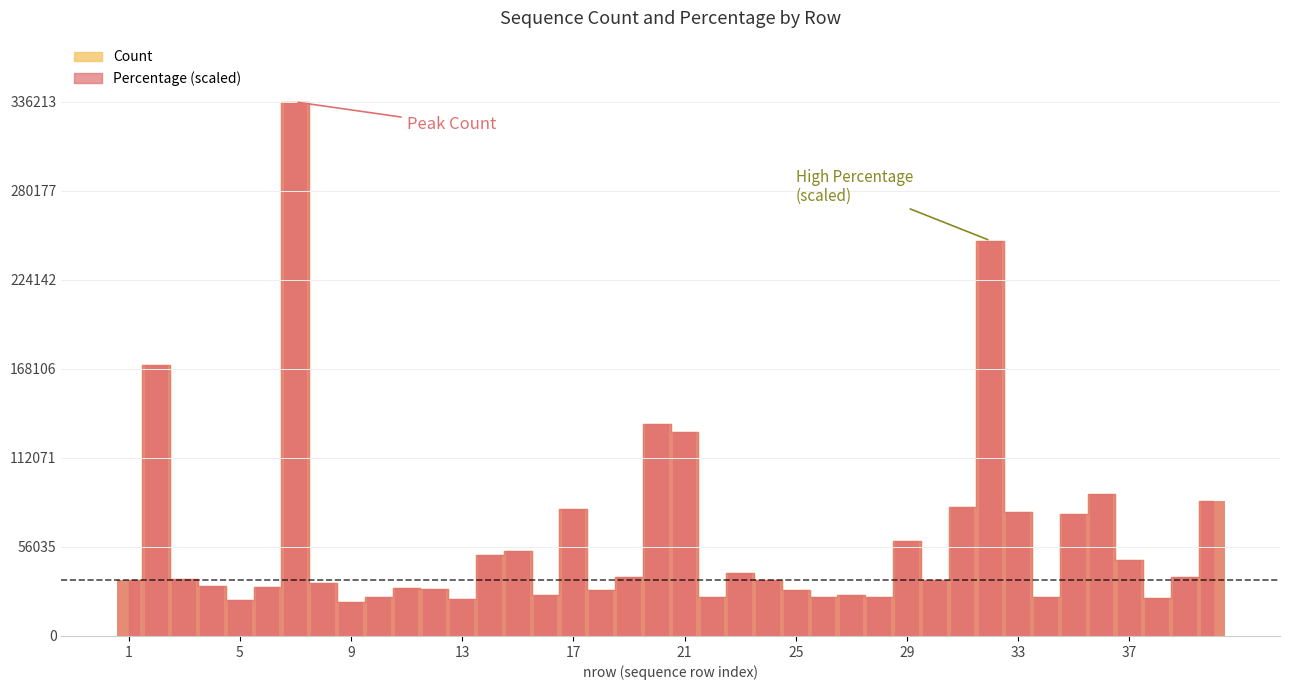

What is the minimum value for Count?

21363.0